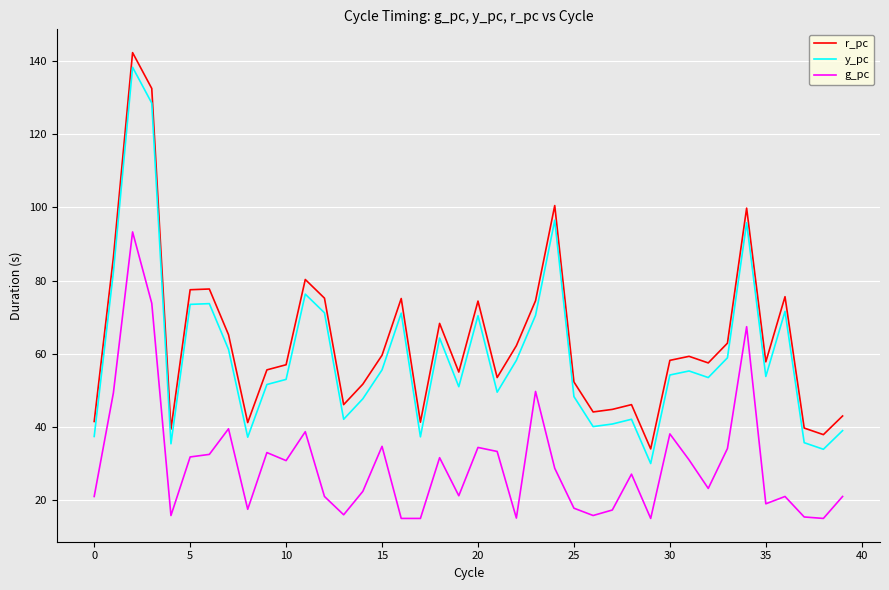

What is the maximum value for r_pc?

142.3